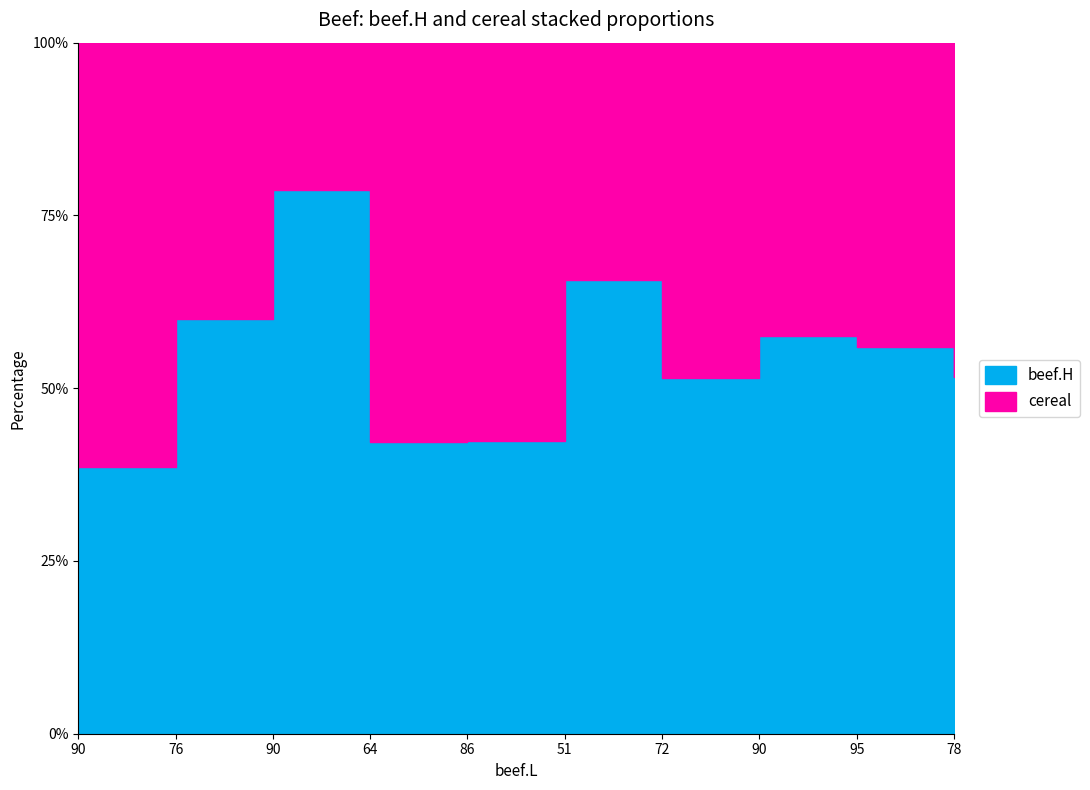

Is the value of beef.H at 51 greater than the value of cereal at 90?

No